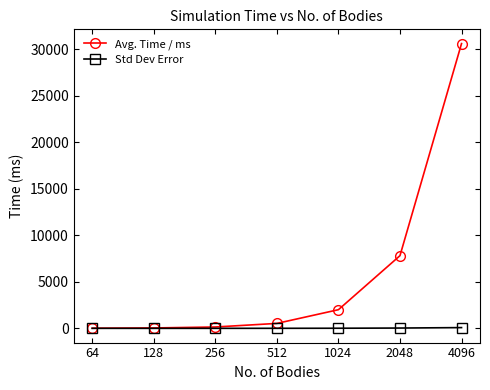

True or false: Avg. Time / ms has more than 1 interior local peaks.

False